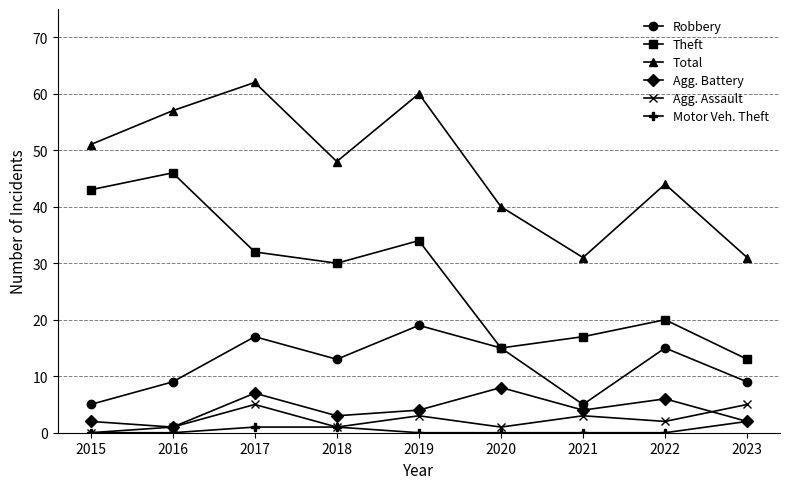

Is it true that Robbery equals 13 at 2016?

False